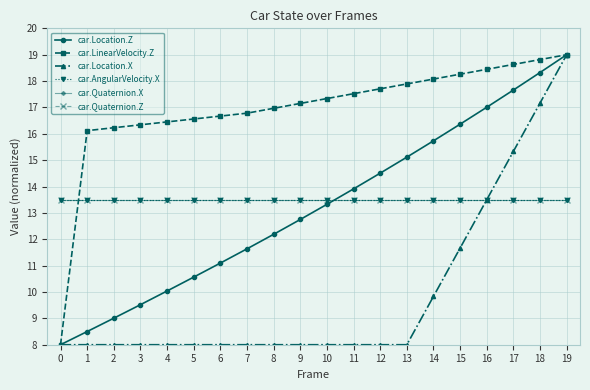

Which series changed the most between 6 and 18?

car.Location.X